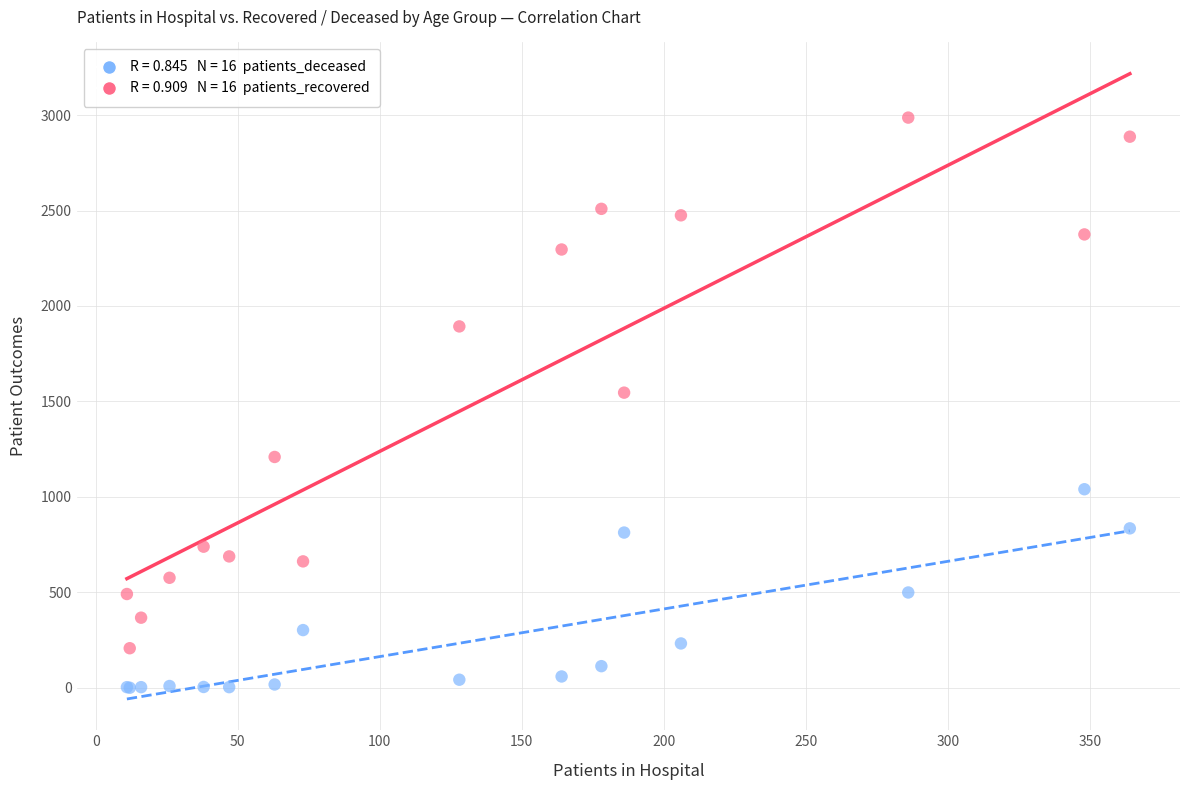

Across all series, what Y value is closest to 1493?

1546